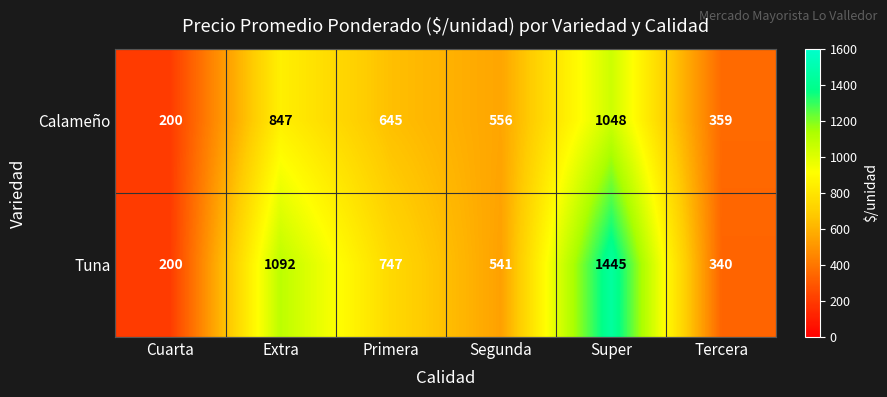

The value of Tuna at Primera is 747. True or false?

True